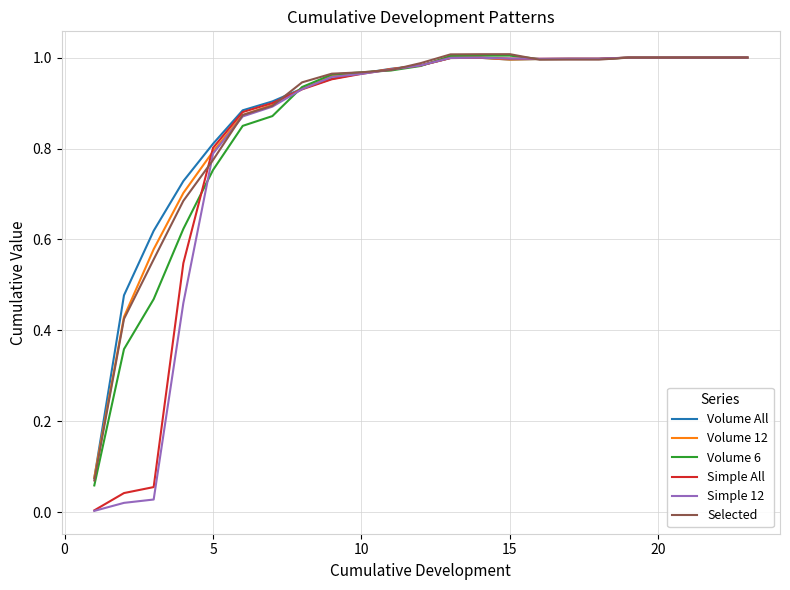

What are all the series names shown in the legend?

Volume All, Volume 12, Volume 6, Simple All, Simple 12, Selected